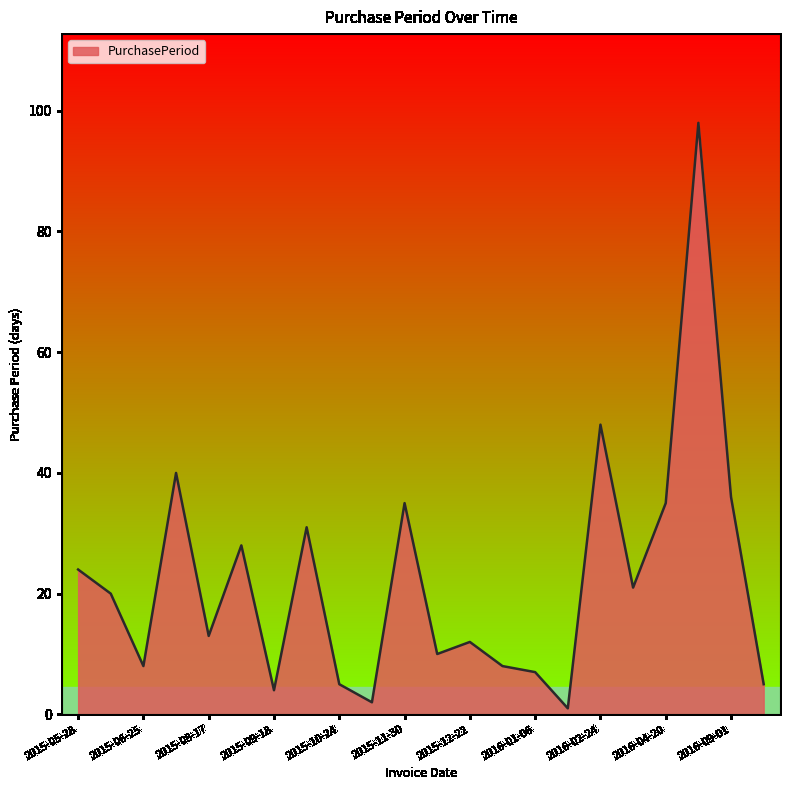

Does the chart have visible grid lines?

No